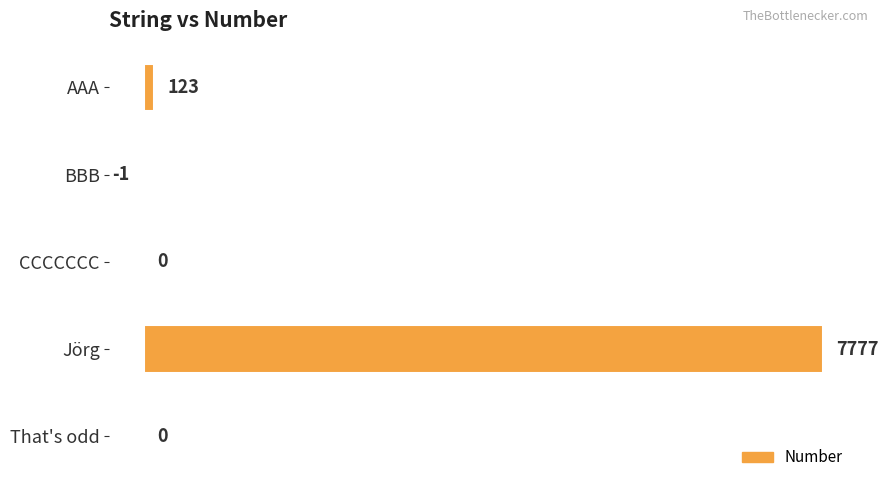

What is the greatest value displayed?

7777